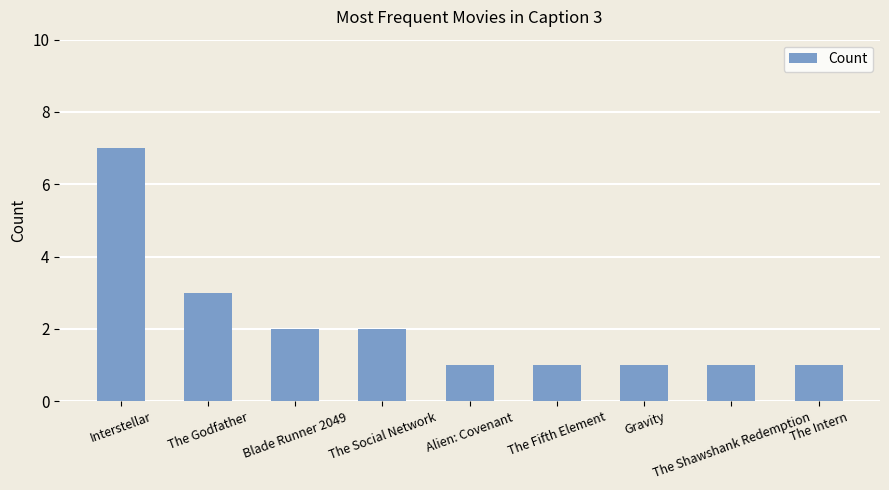

What is the value of the 5th bar from the left?

1